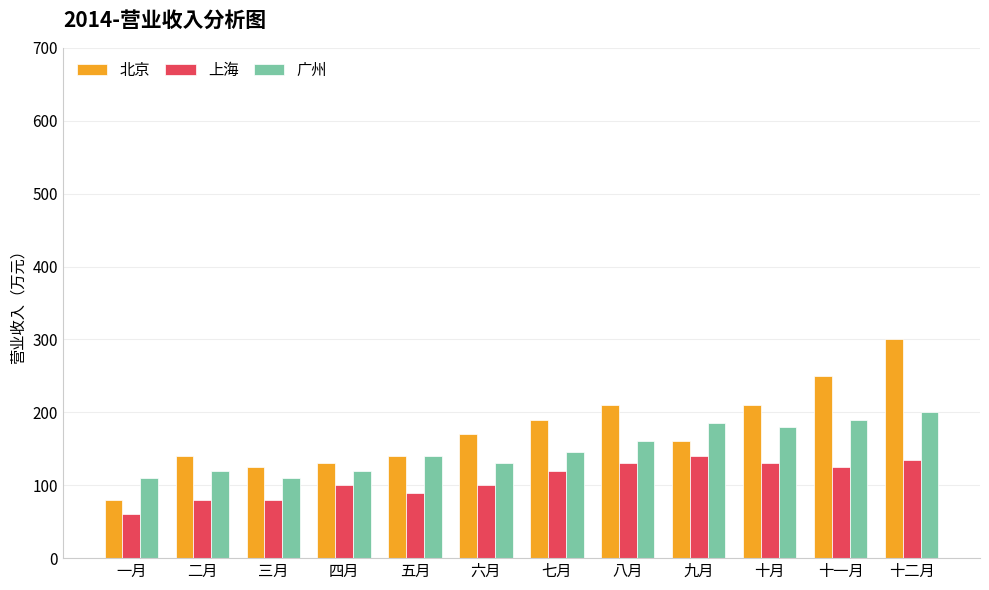

What are all the series names shown in the legend?

北京, 上海, 广州